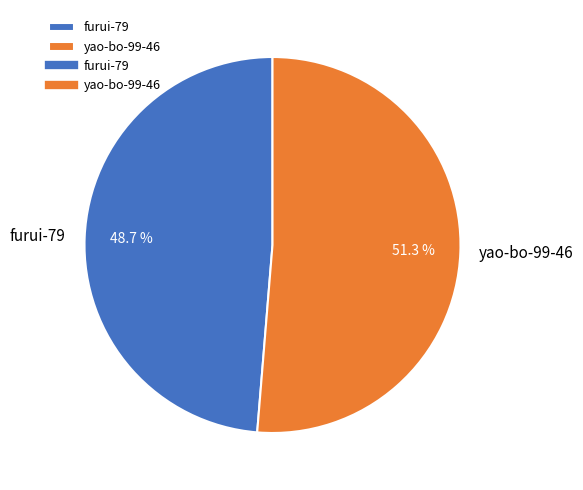

The furui-79 slice represents 39% of the pie. True or false?

False